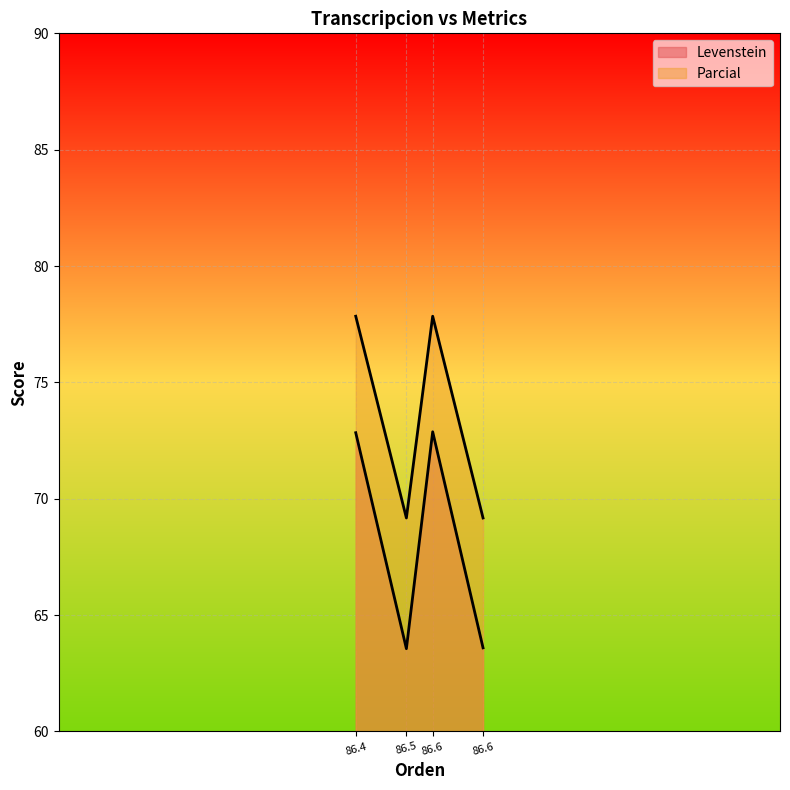

Count the number of data series in this chart.

2